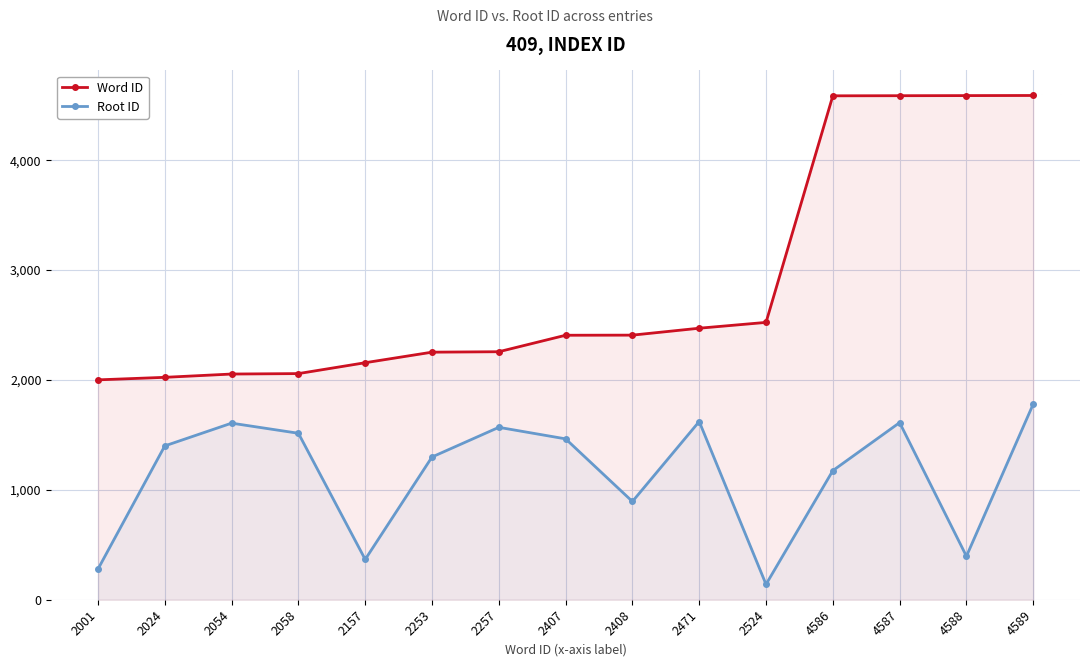

Is it true that Word ID equals 3842 at 2471?

False